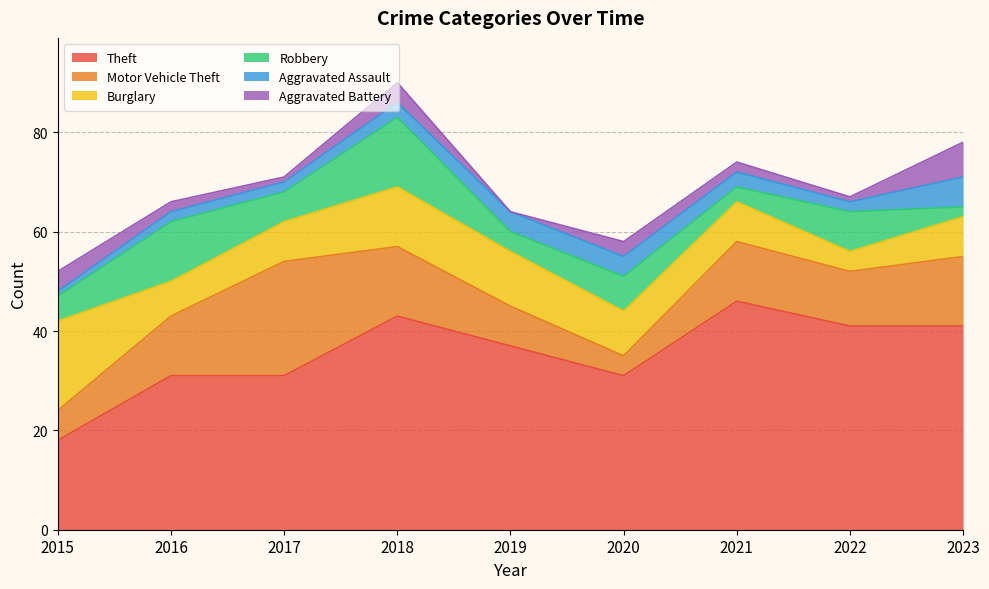

What is the sum of the Aggravated Battery values at 2020 and 2019?

3